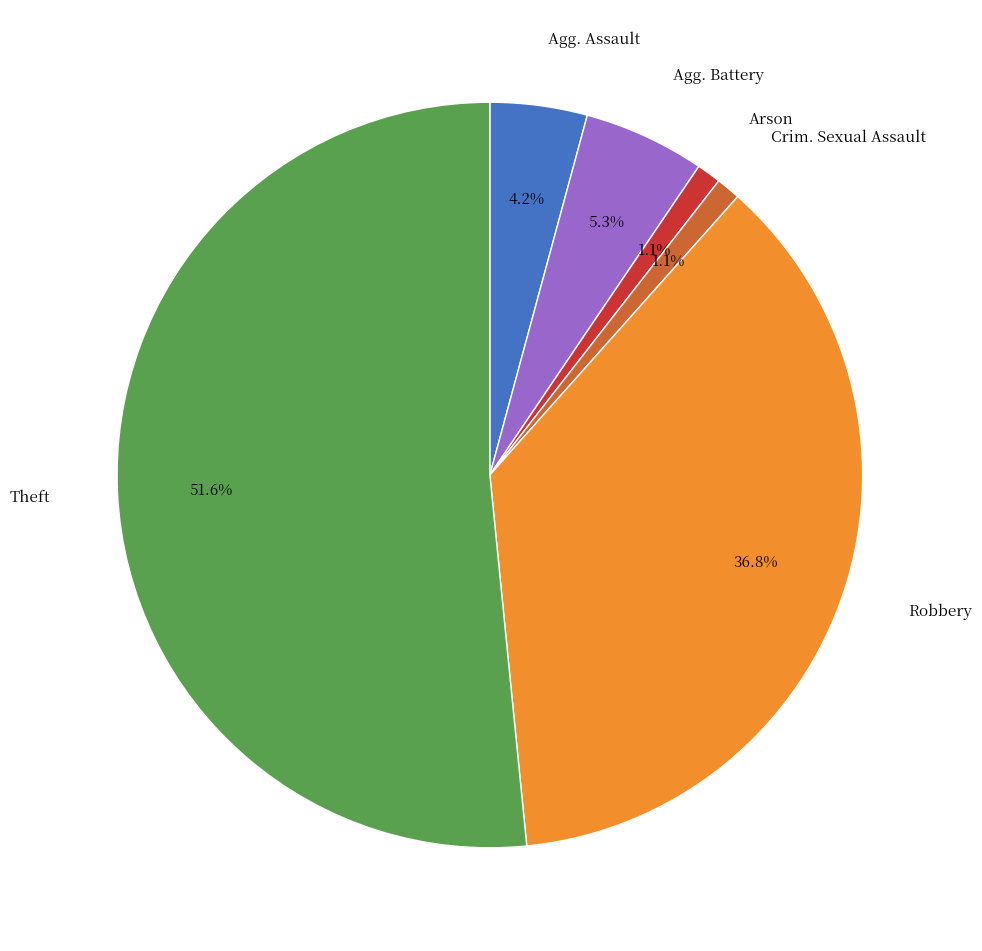

Is there any slice that represents more than half of the pie?

Yes